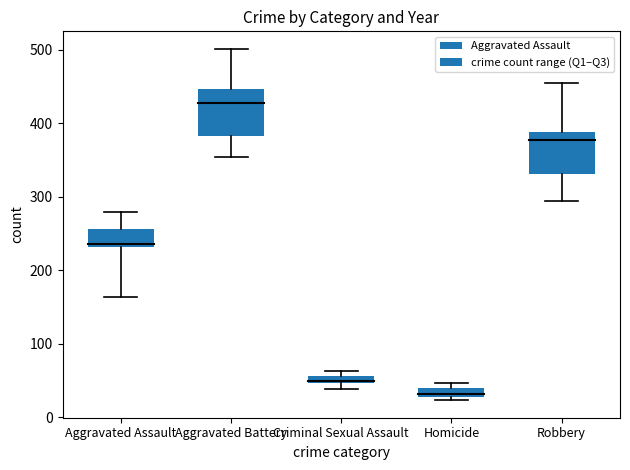

Read the Criminal Sexual Assault value at 2017.

62